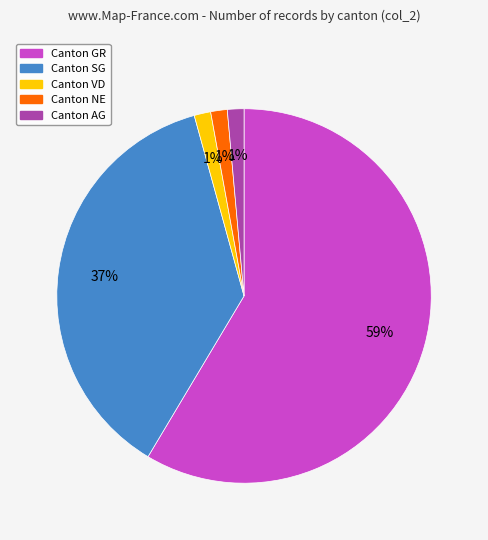

To the nearest percent, what is the average slice percentage?

20%